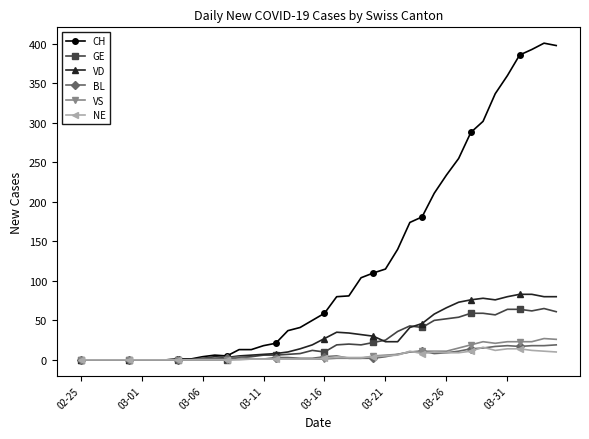

Which series has the widest spread of values?

CH